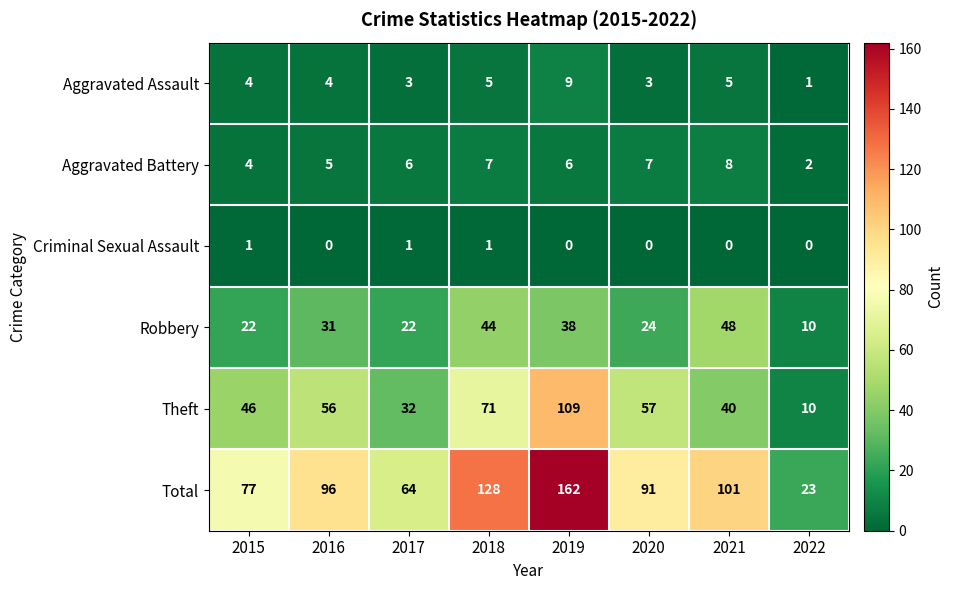

What is the difference between the maximum and minimum values in the Aggravated Assault series?

8